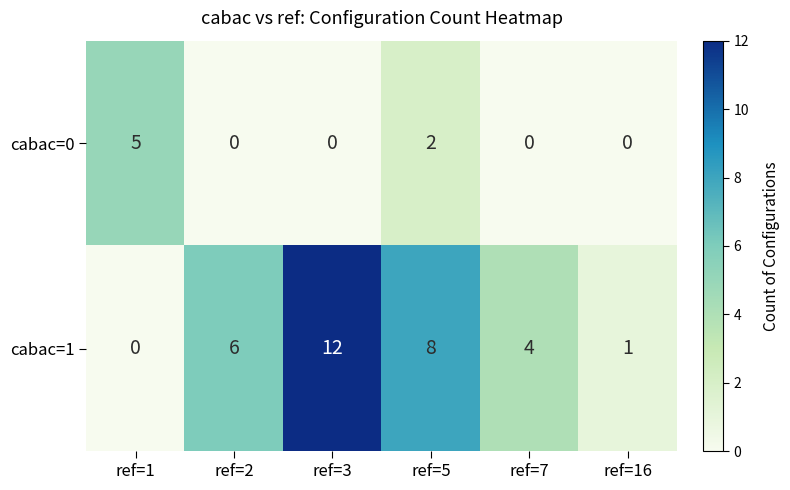

The value of cabac=0 at ref=2 is 0. True or false?

True